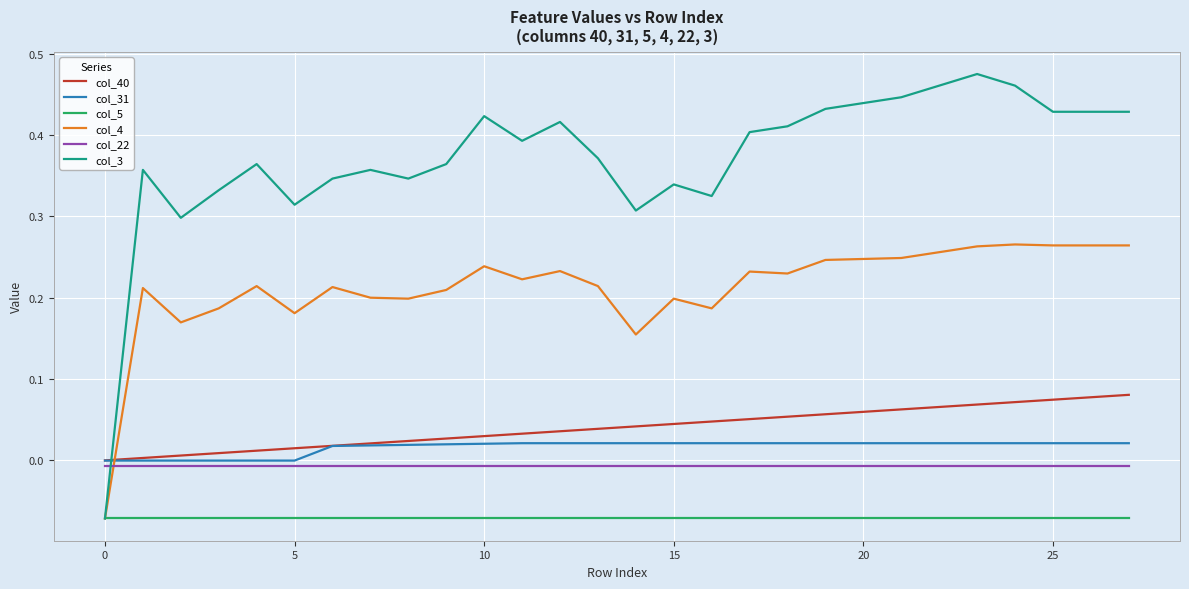

Which series has the widest spread of values?

col_3